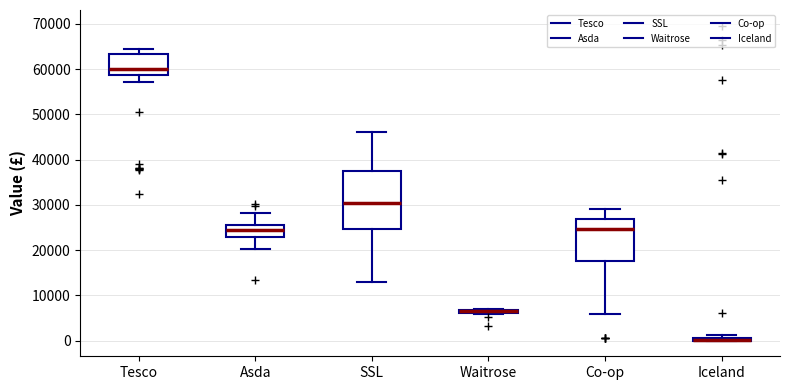

Which box is the tallest, from its lower edge to its upper edge?

SSL